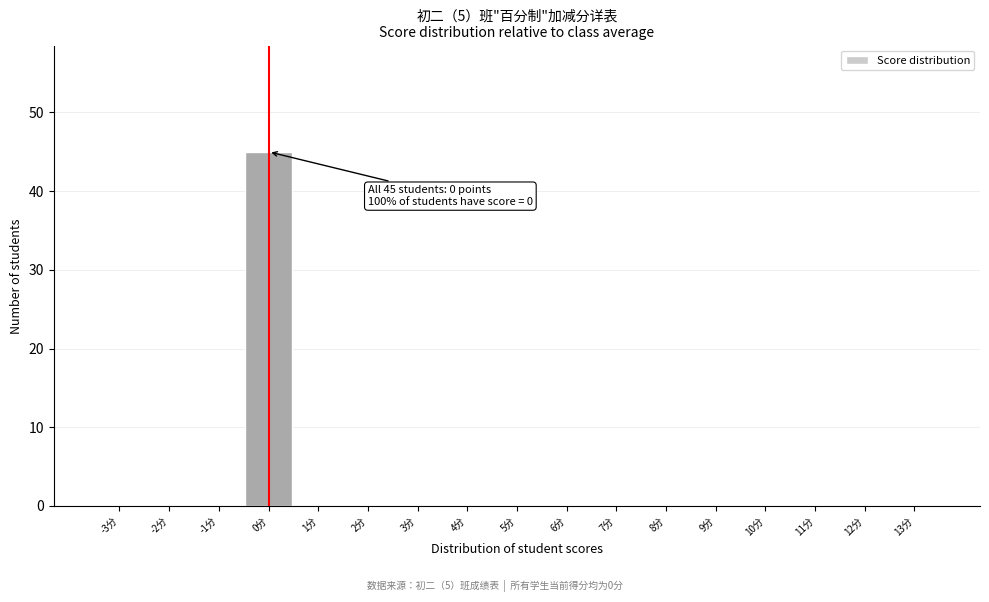

Over which range of the x-axis is the bar tallest?

-0.5 to 0.5